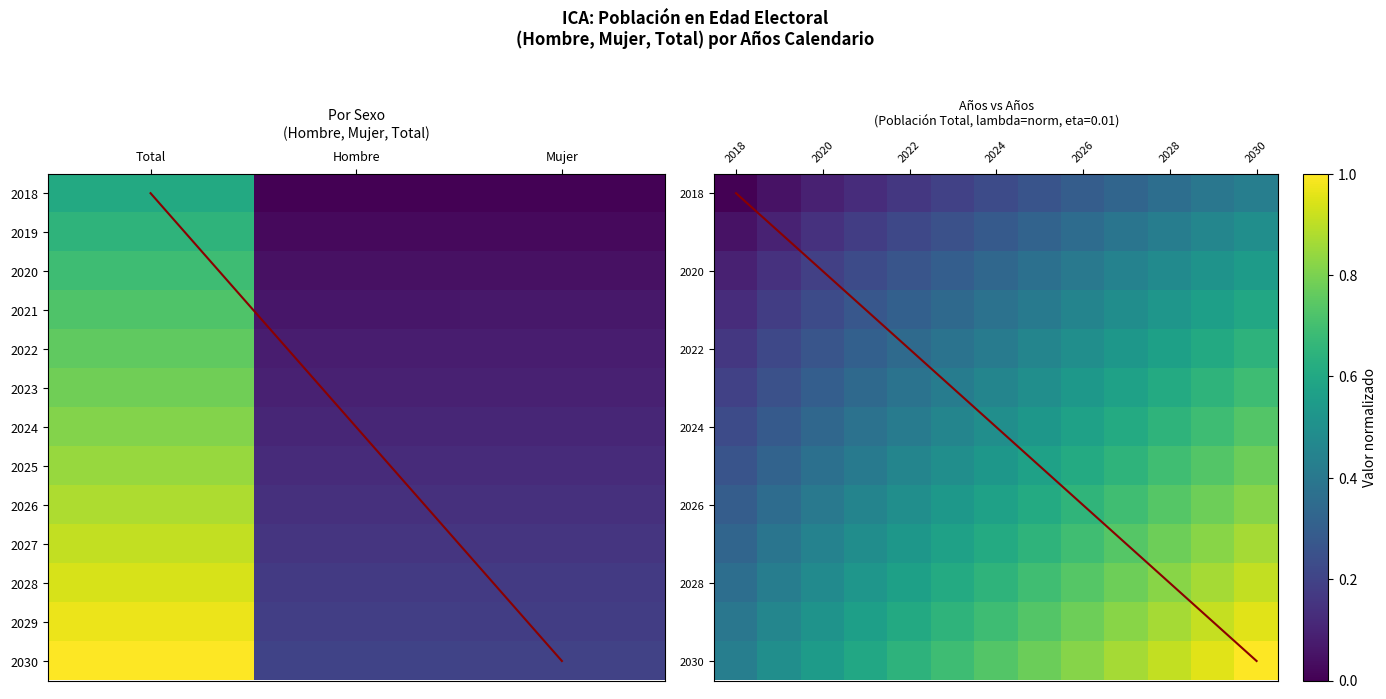

What is the average value of the Hombre series?

0.2